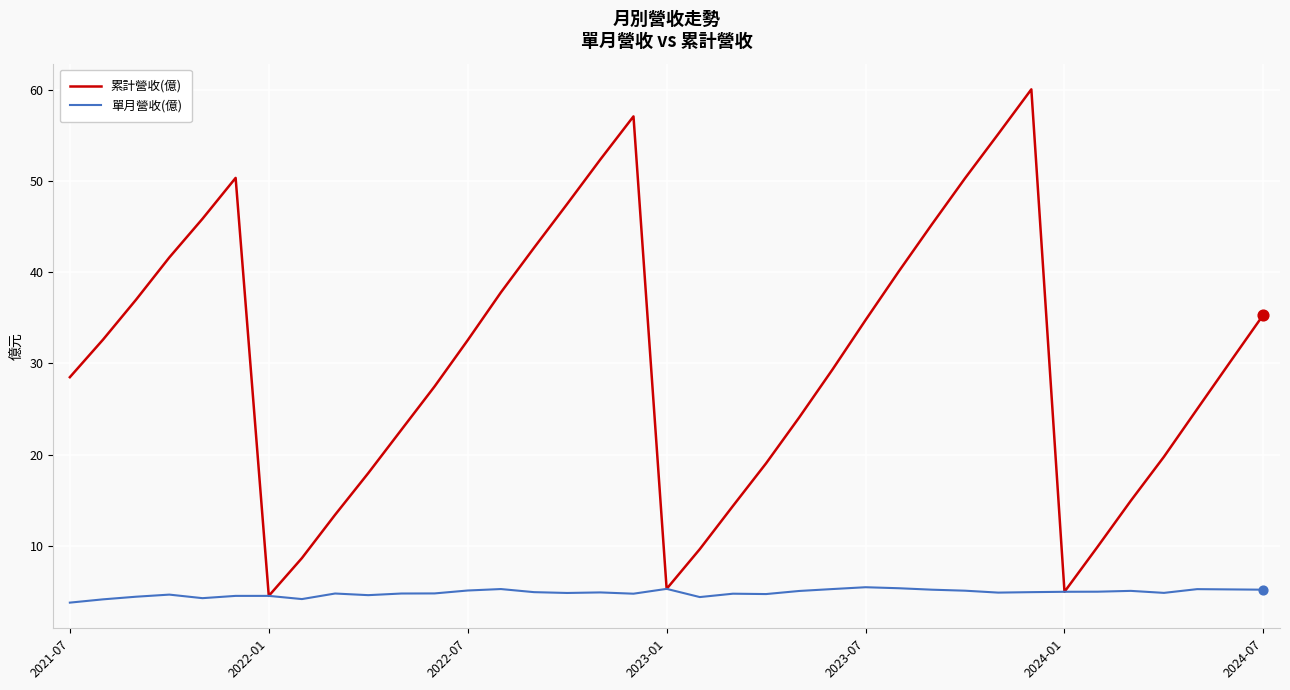

Rank the series by their average value, from lowest to highest.

單月營收(億), 累計營收(億)